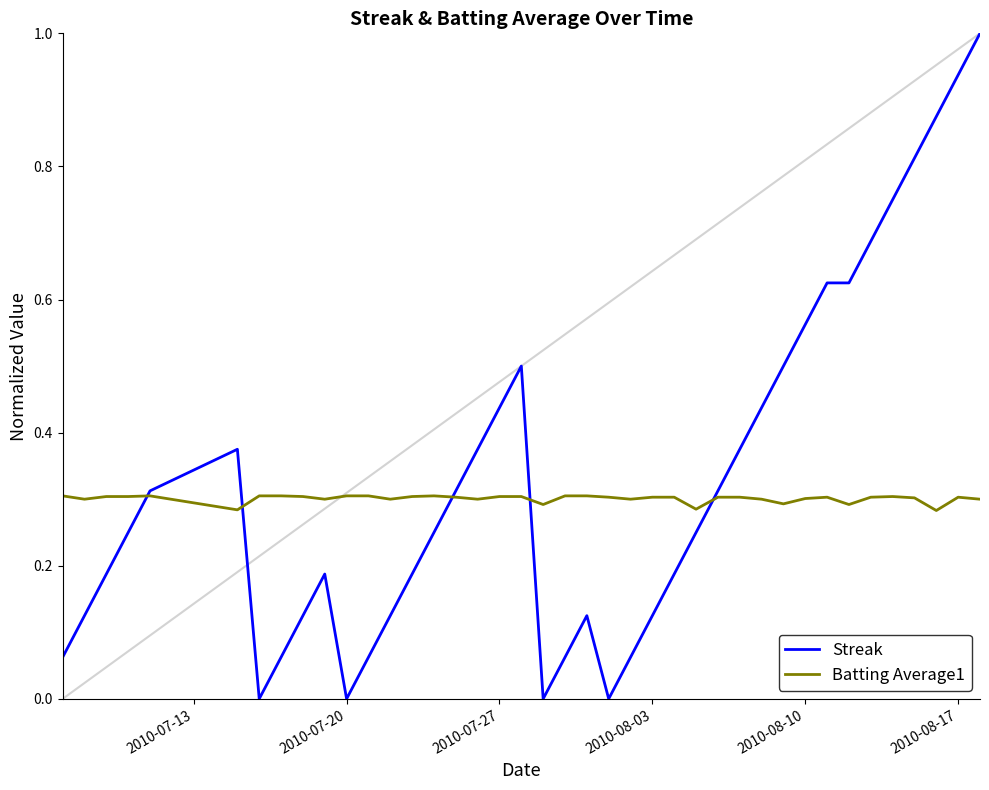

Which series has the widest spread of values?

Streak